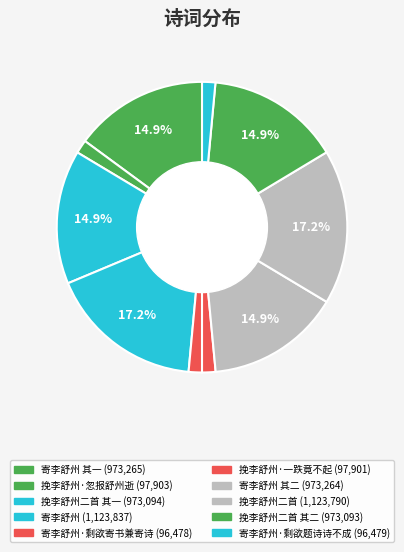

How many slices are in this pie chart?

10